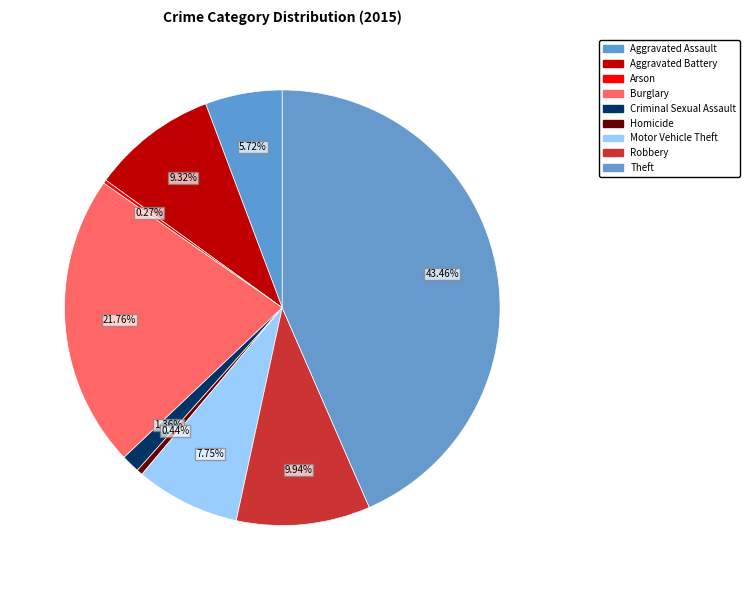

The Aggravated Battery slice represents 9% of the pie. True or false?

True